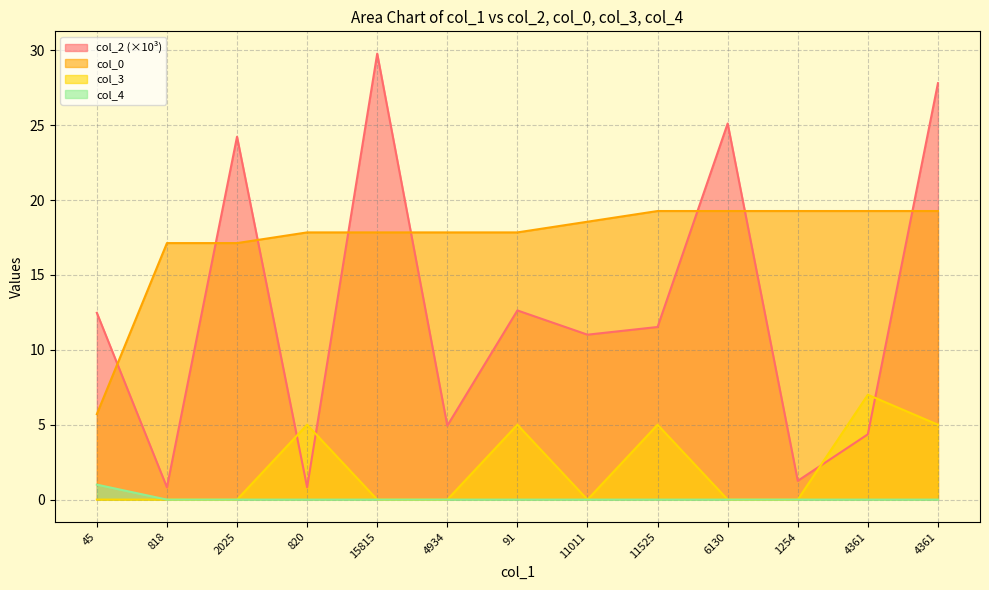

The col_0 series shows 19.3 at 4361. True or false?

True